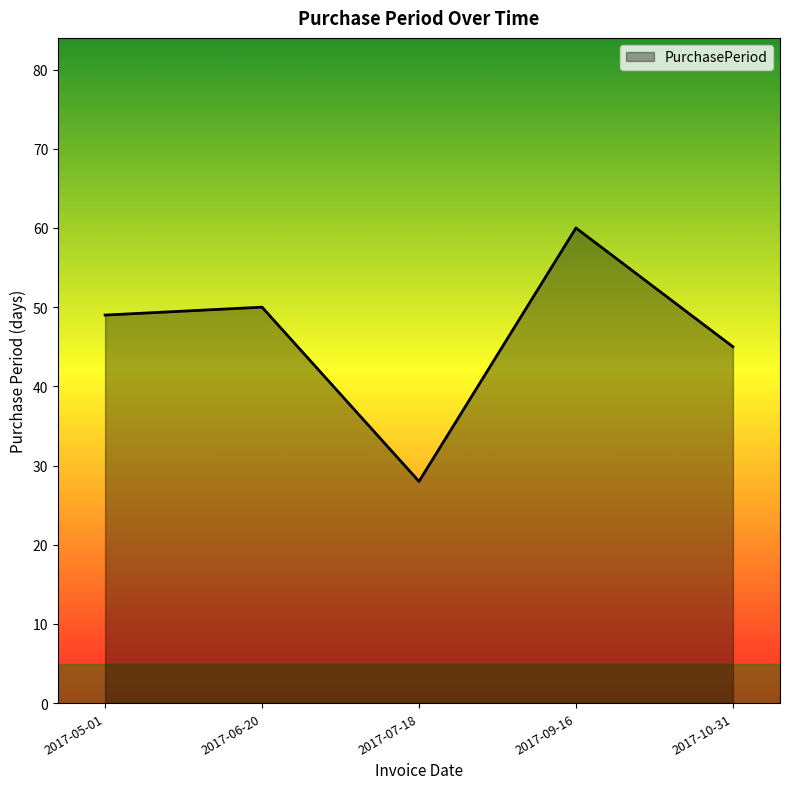

Where is the first local minimum?

2017-07-18